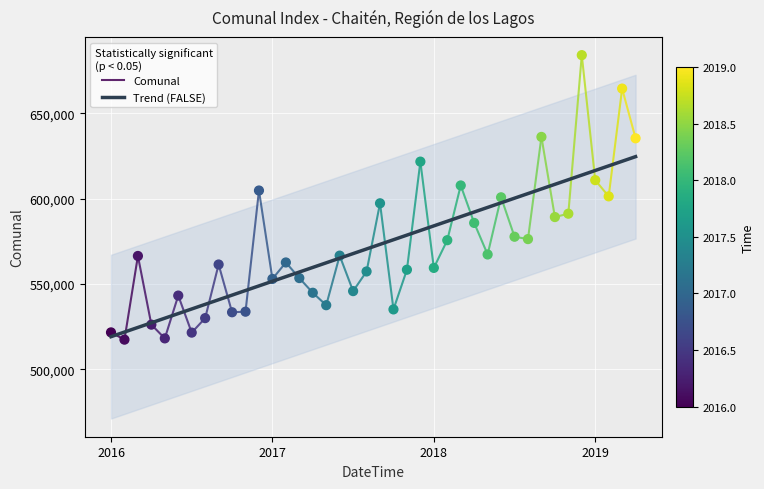

Approximately how many times larger is the value at 2017-05 compared to 2017-07?

1.0